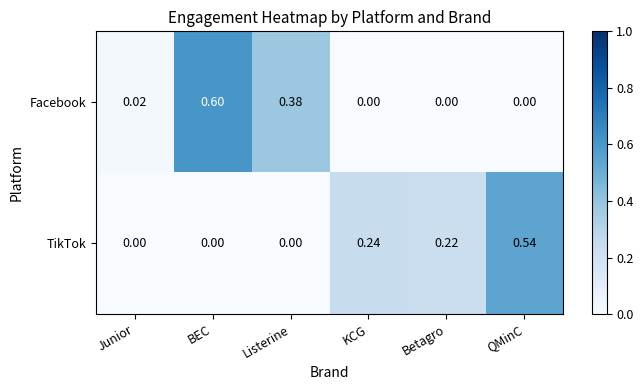

Is the value of Facebook at Listerine greater than the value of TikTok at Betagro?

Yes